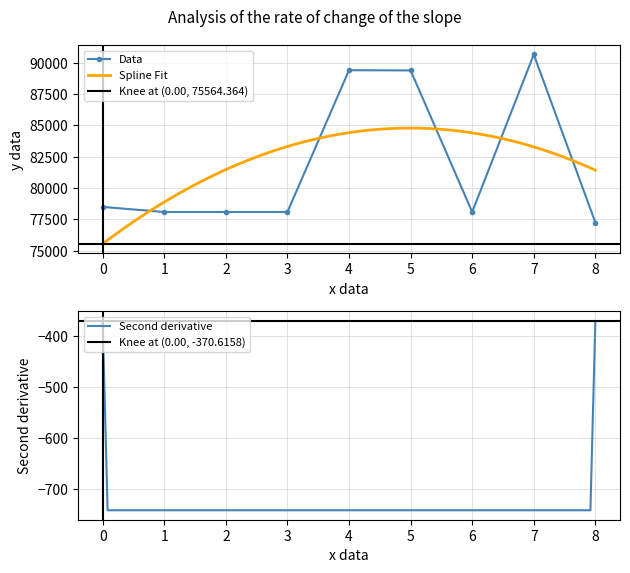

True or false: TaxonId has more than 0 interior local peaks.

True